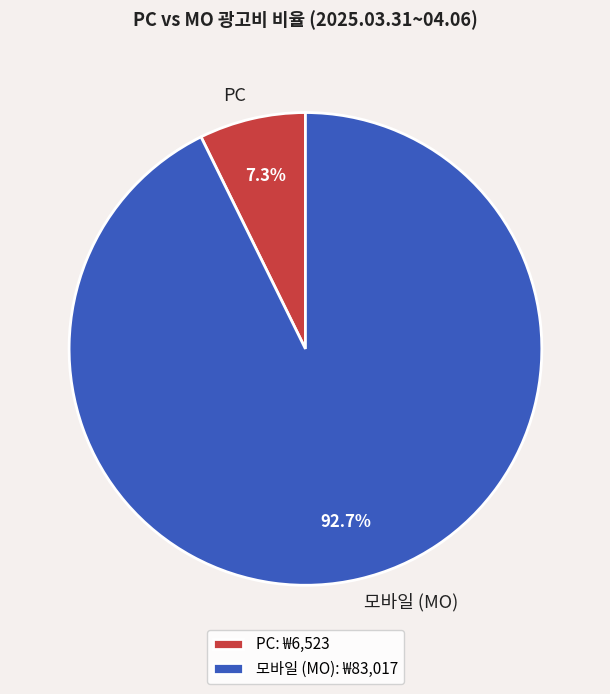

Is 모바일 (MO) the majority of the pie?

Yes